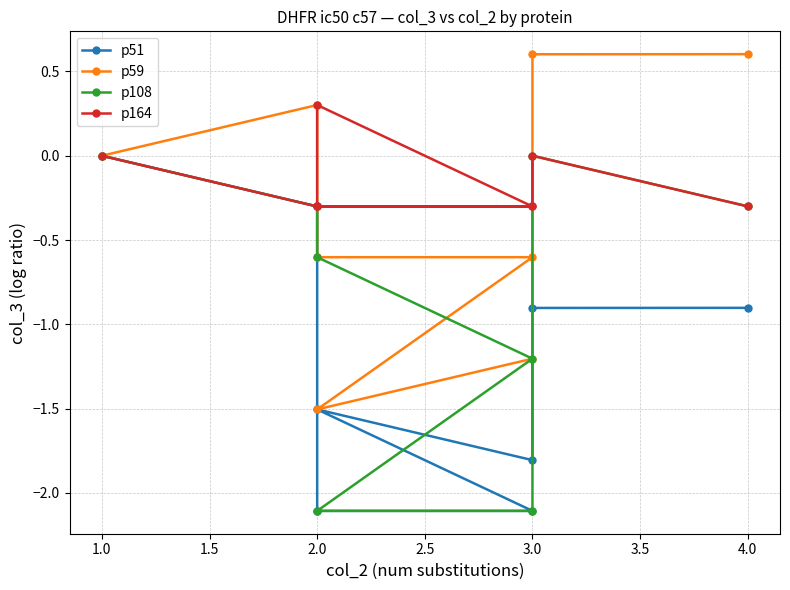

Reading right to left, extract all data points from this chart.

p51: -0.9	-0.9	-1.8	-1.5	-2.1	-2.1	-0.3	0.0
p59: 0.6	0.6	-1.2	-1.5	-0.6	-0.6	0.3	0.0
p108: -0.3	0.0	-2.1	-2.1	-1.2	-0.6	-0.3	0.0
p164: -0.3	0.0	-0.3	-0.3	-0.3	0.3	-0.3	0.0